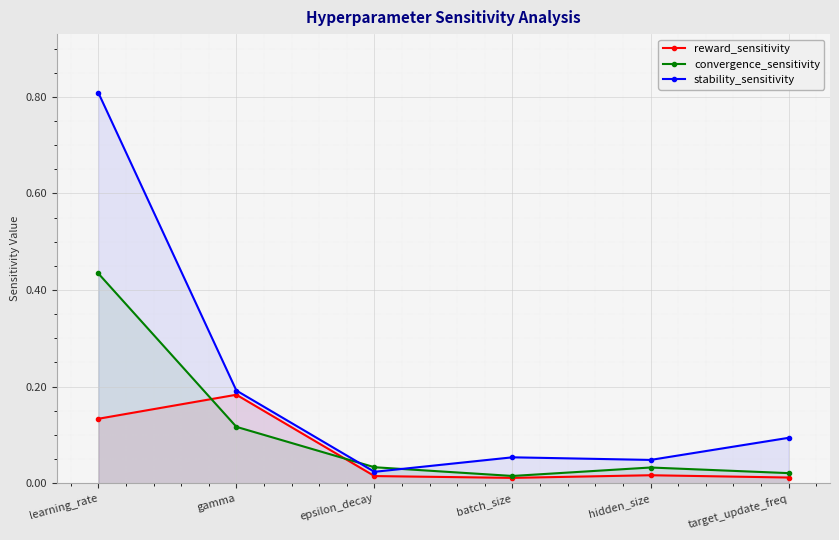

What is the sum of all reward_sensitivity values?

0.4